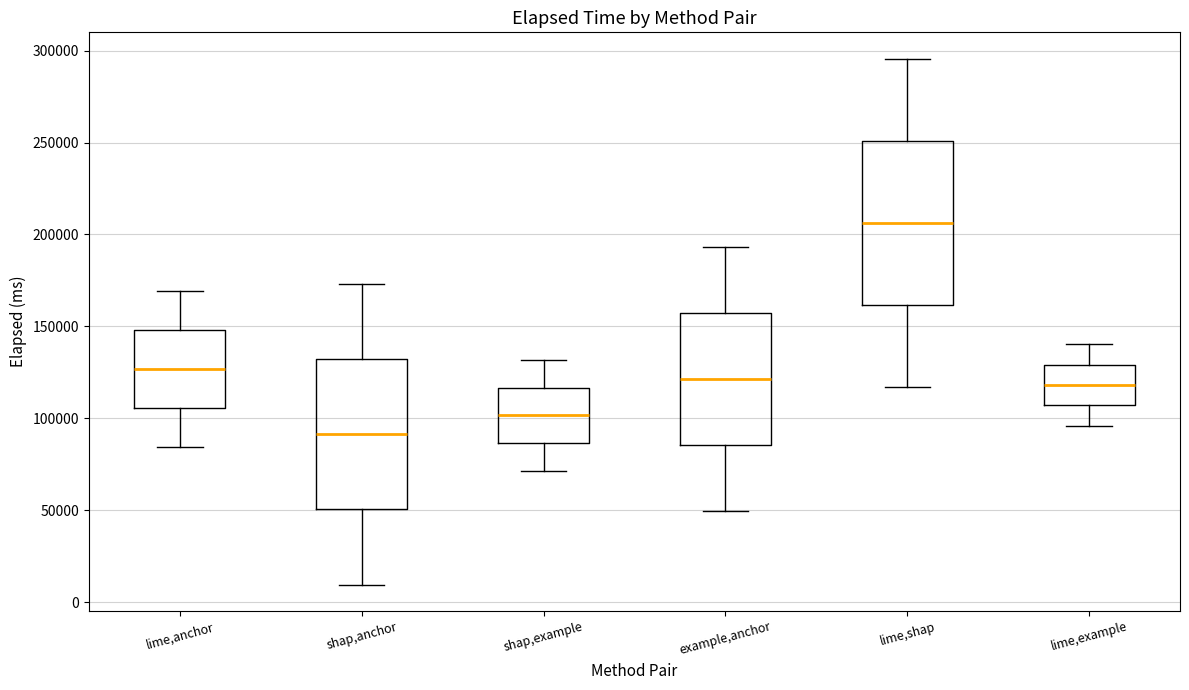

Reading left to right, read every box against the y-axis: the position of its median line, the range the box covers, and the ends of its whiskers. The values are not printed on the chart, so give them approximately, as read against the axis.

lime,anchor: median 125000, box 105000 to 150000, whiskers 85000 to 170000
shap,anchor: median 90000, box 50000 to 130000, whiskers 10000 to 175000
shap,example: median 100000, box 85000 to 115000, whiskers 70000 to 130000
example,anchor: median 120000, box 85000 to 155000, whiskers 50000 to 195000
lime,shap: median 205000, box 160000 to 250000, whiskers 115000 to 295000
lime,example: median 120000, box 105000 to 130000, whiskers 95000 to 140000